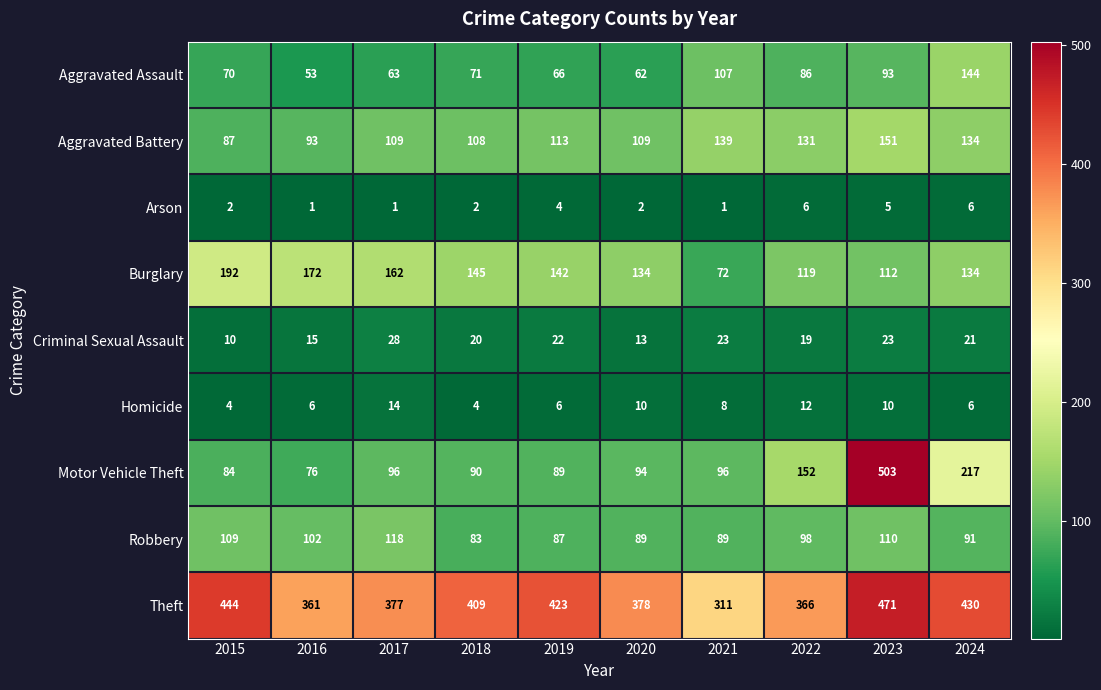

The Theft series shows 311 at 2021. True or false?

True